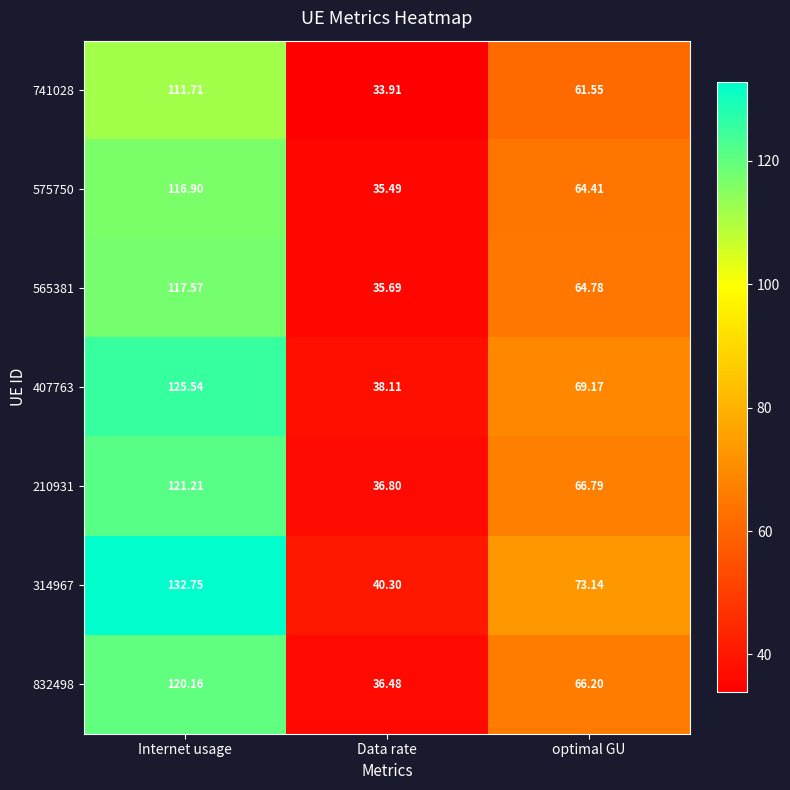

Rank the categories by 407763 value from highest to lowest.

Internet usage, optimal GU, Data rate